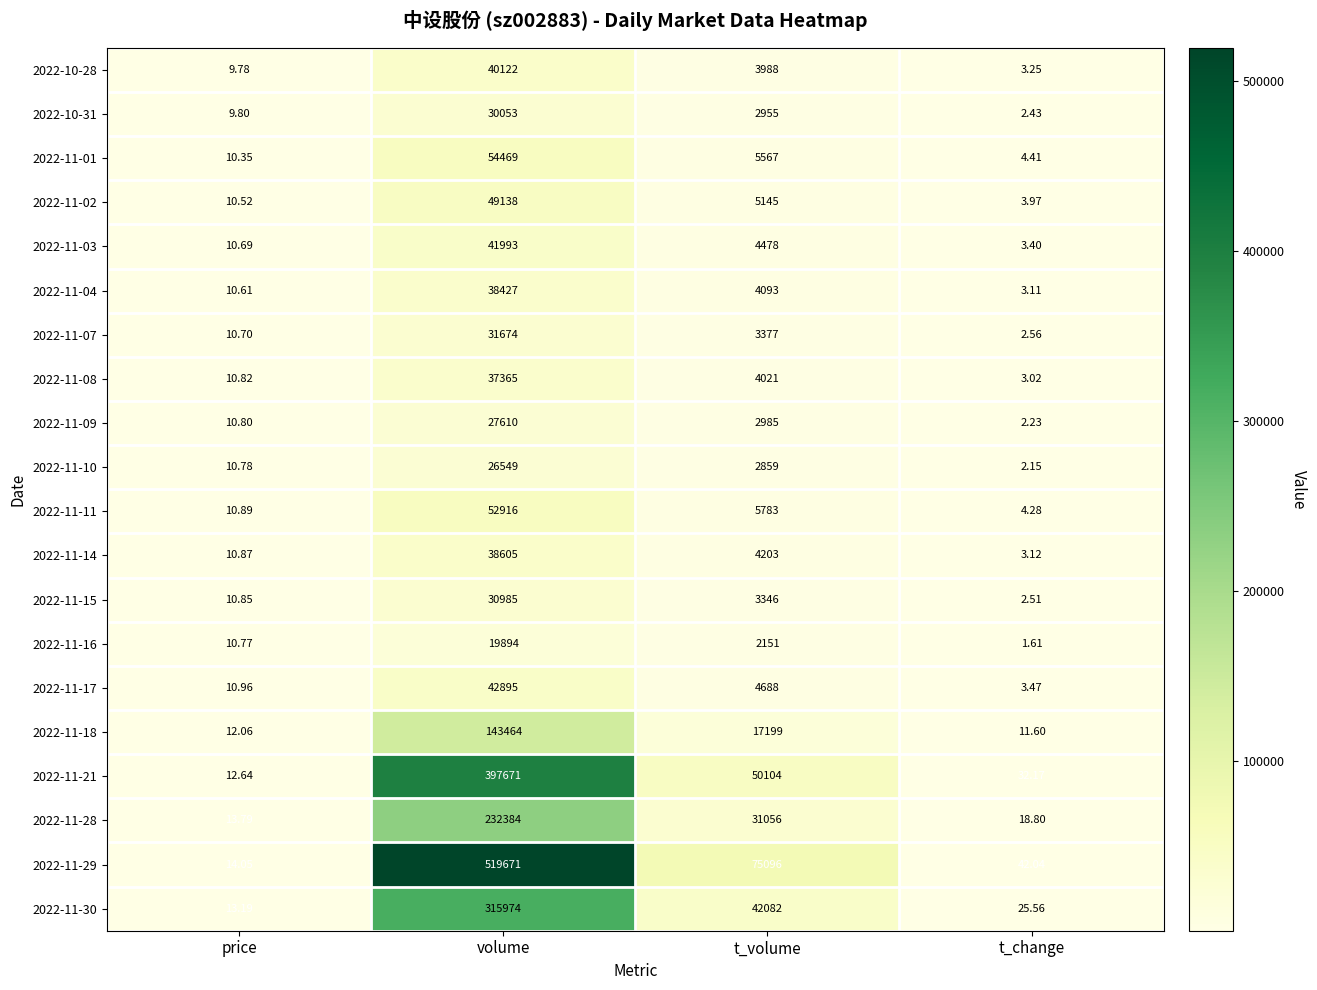

How many series are shown in this chart?

20